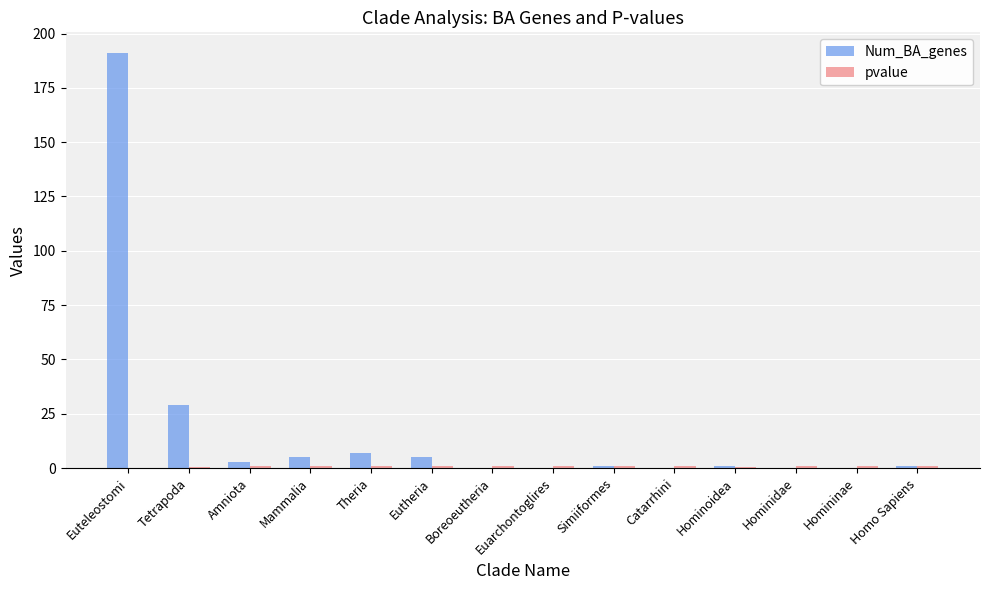

Between Euteleostomi and Homo Sapiens, which series saw the biggest shift?

Num_BA_genes